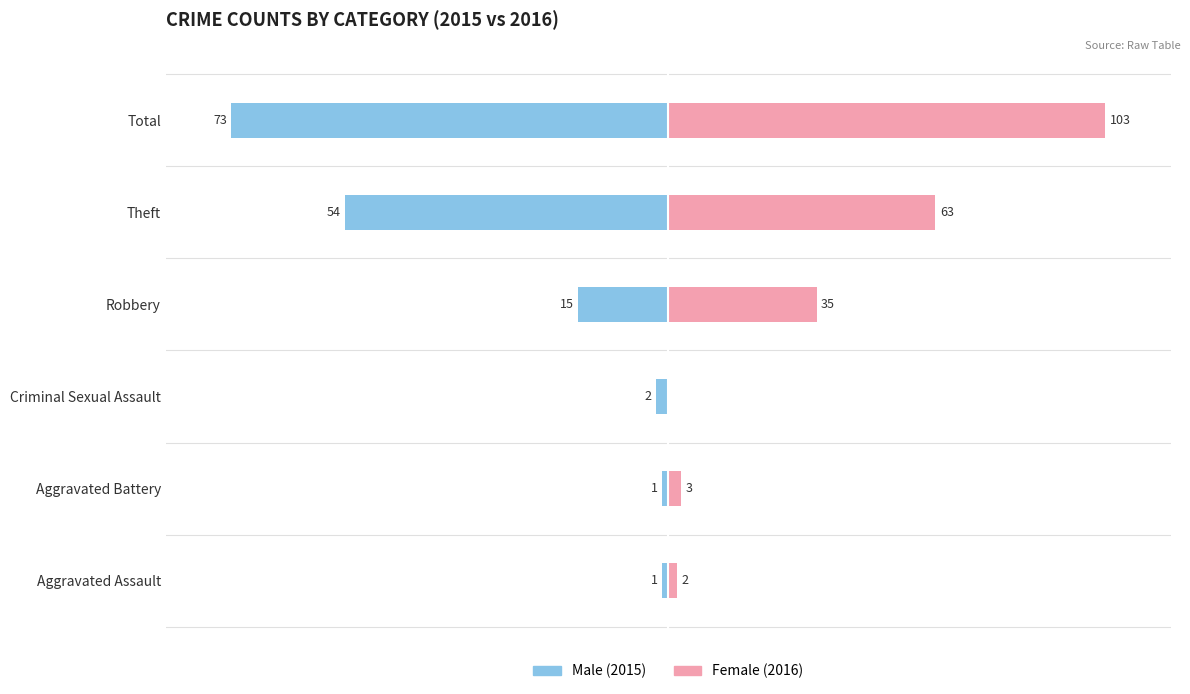

At Criminal Sexual Assault, list the series in order from smallest to largest.

Male (2015), Female (2016)